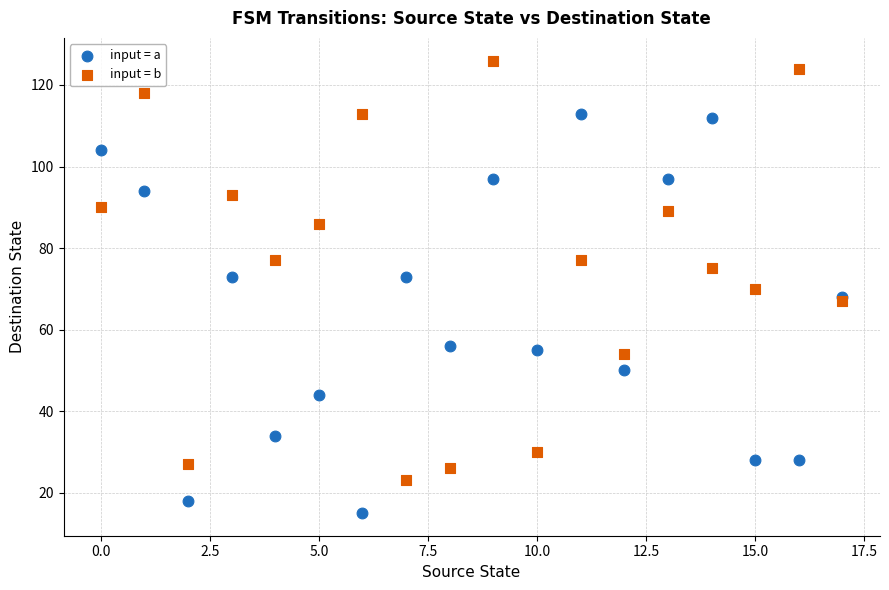

Which series reaches the maximum Y coordinate?

input = b